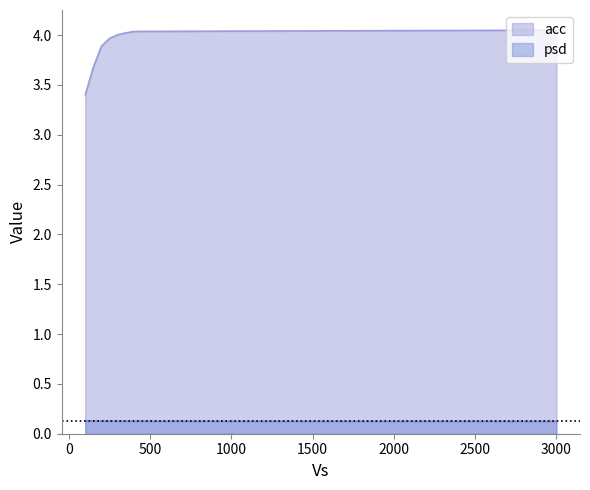

How many data points in acc are less than 4?

4